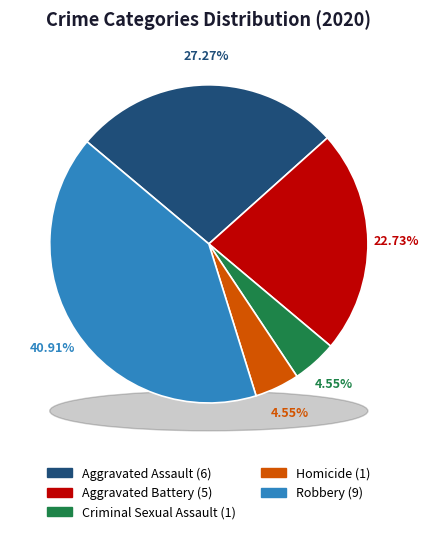

How many slices are in this pie chart?

5